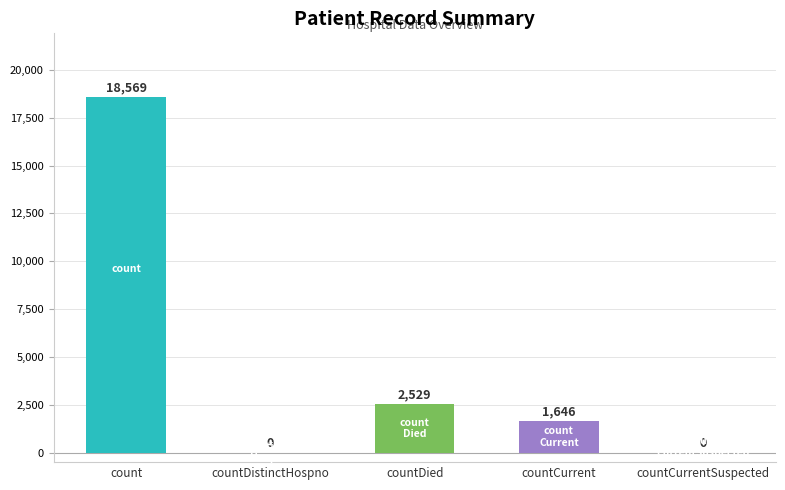

Reading left to right, list all the values displayed in this chart.

count=18569	countDistinctHospno=0	countDied=2529	countCurrent=1646	countCurrentSuspected=0